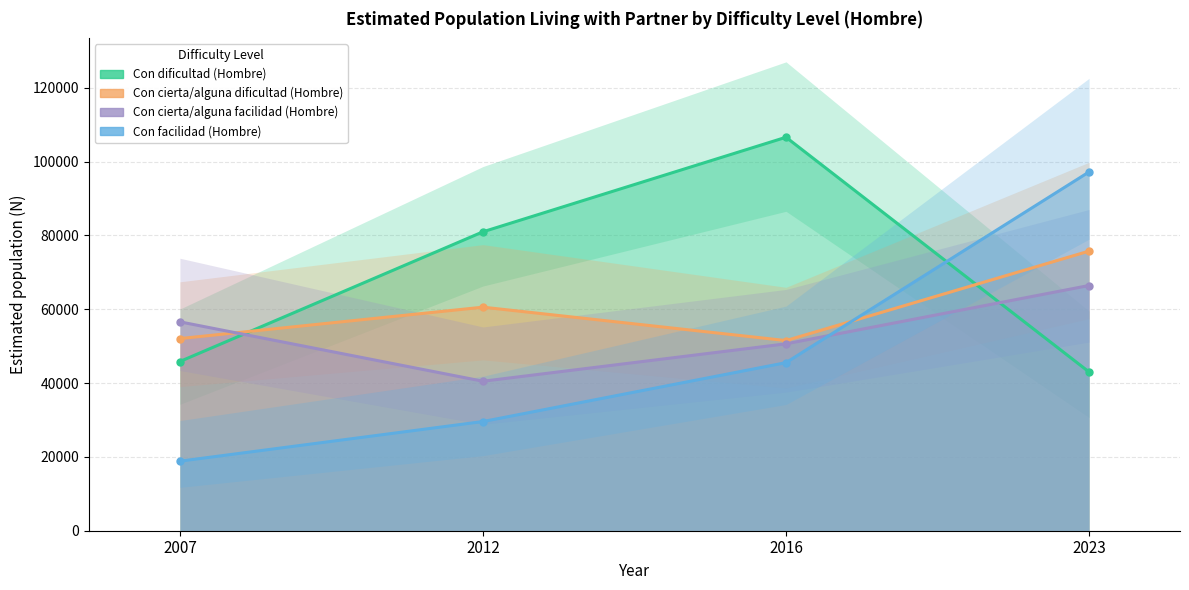

What is the minimum value shown in the chart?

18838